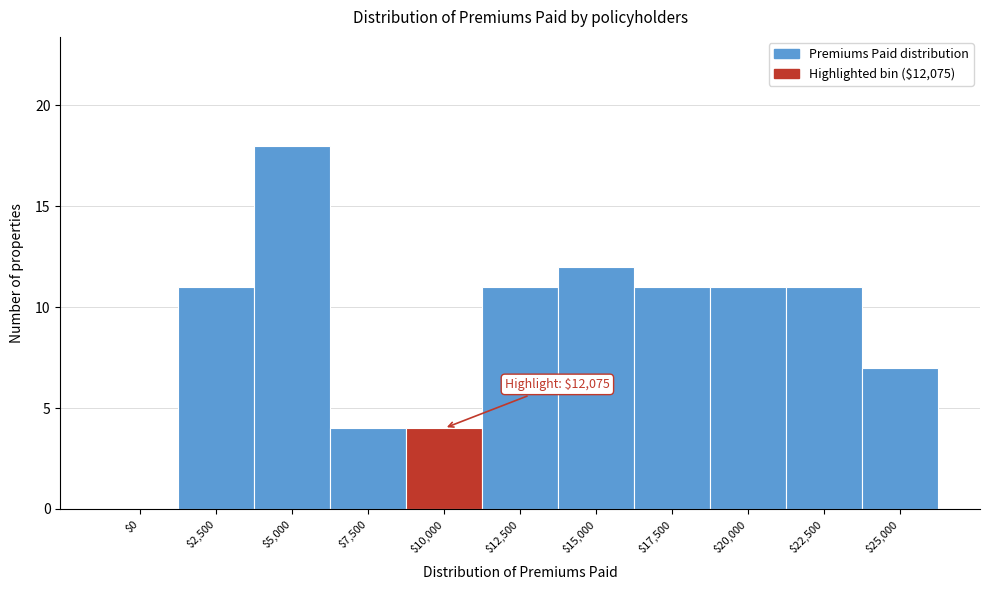

The chart shows a value of 11 at $2,500. True or false?

True